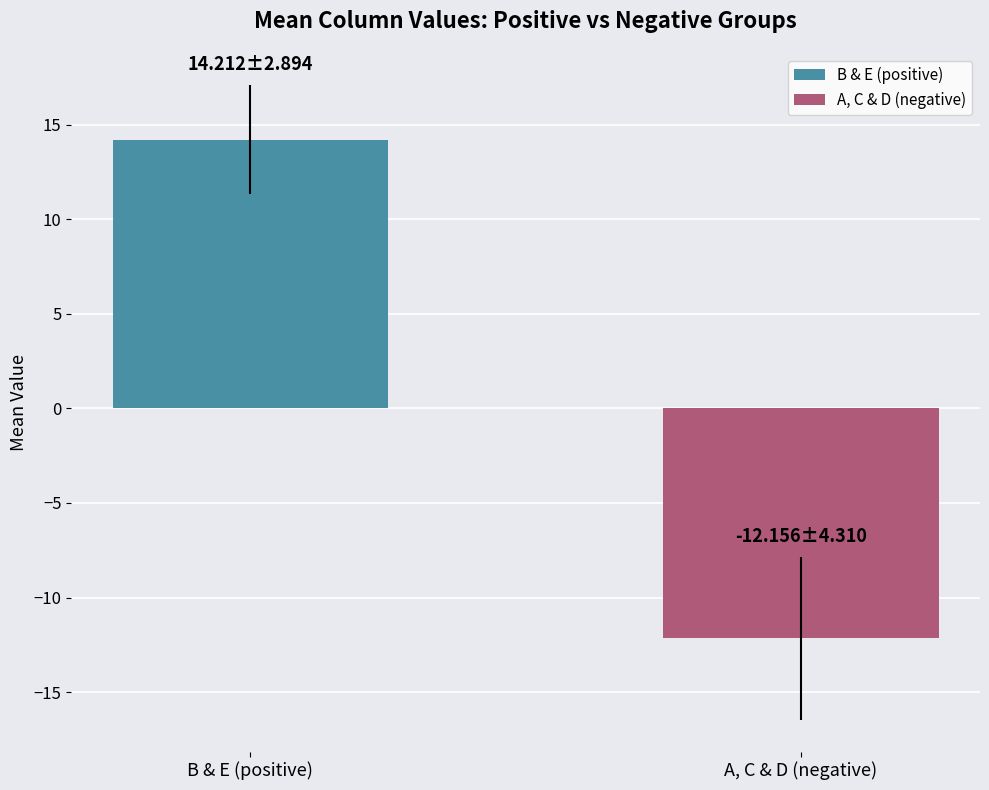

Which has a higher value, A, C & D (negative) or B & E (positive)?

B & E (positive)